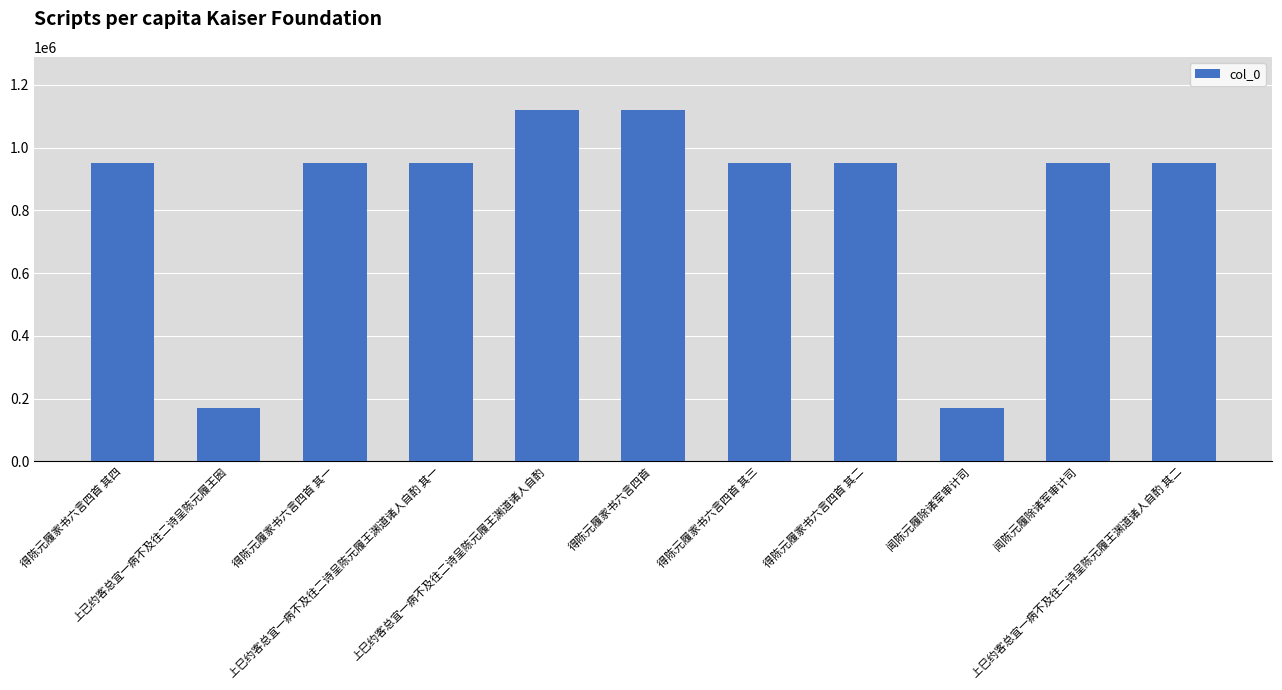

Rank the categories by value from highest to lowest.

得陈元履家书六言四首, 上巳约客总宜一病不及往二诗呈陈元履王渊道诸人自酌, 得陈元履家书六言四首 其一, 得陈元履家书六言四首 其二, 得陈元履家书六言四首 其三, 得陈元履家书六言四首 其四, 闻陈元履除诸军审计司, 上巳约客总宜一病不及往二诗呈陈元履王渊道诸人自酌 其一, 上巳约客总宜一病不及往二诗呈陈元履王渊道诸人自酌 其二, 闻陈元履除诸军审计司, 上已约客总宜一病不及往二诗呈陈元履王囦